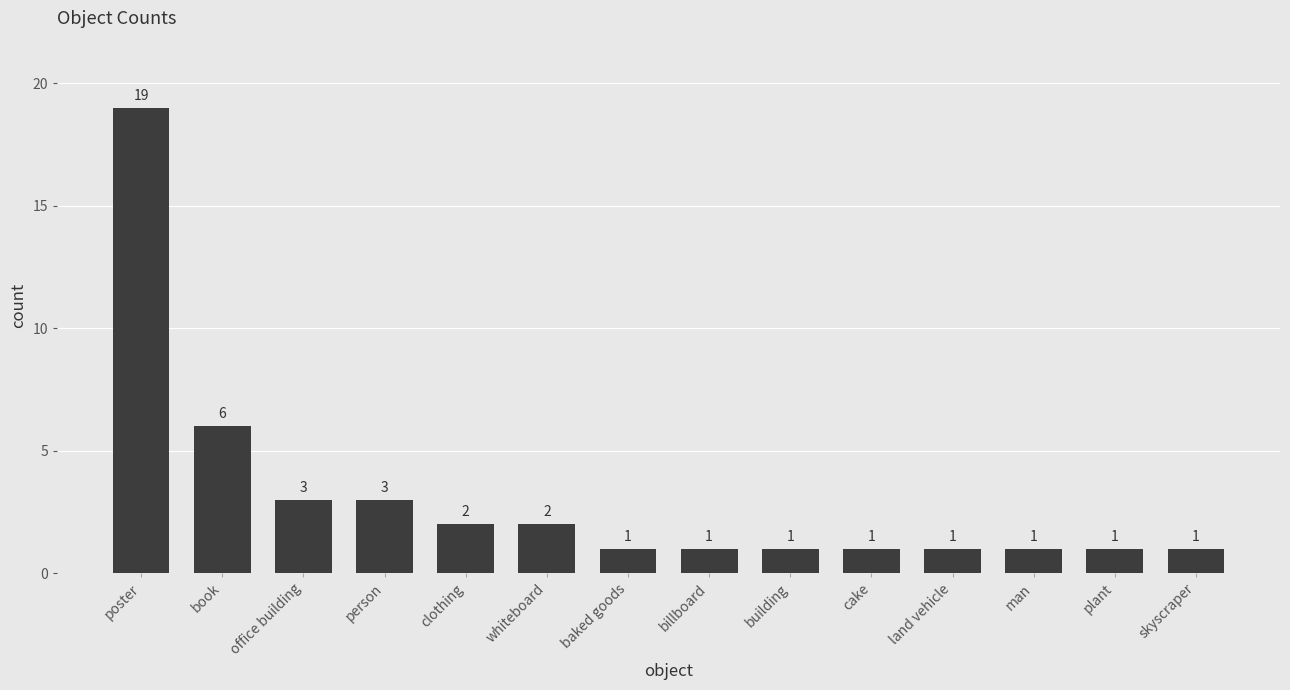

What is the sum of the values at man and office building?

4